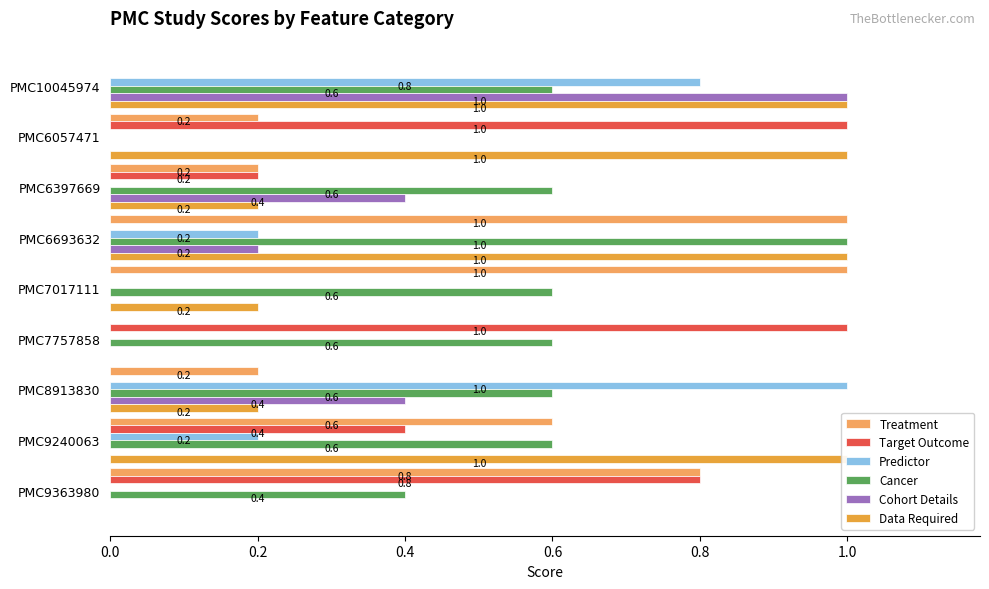

What is the difference between the highest and lowest values at PMC10045974?

1.0